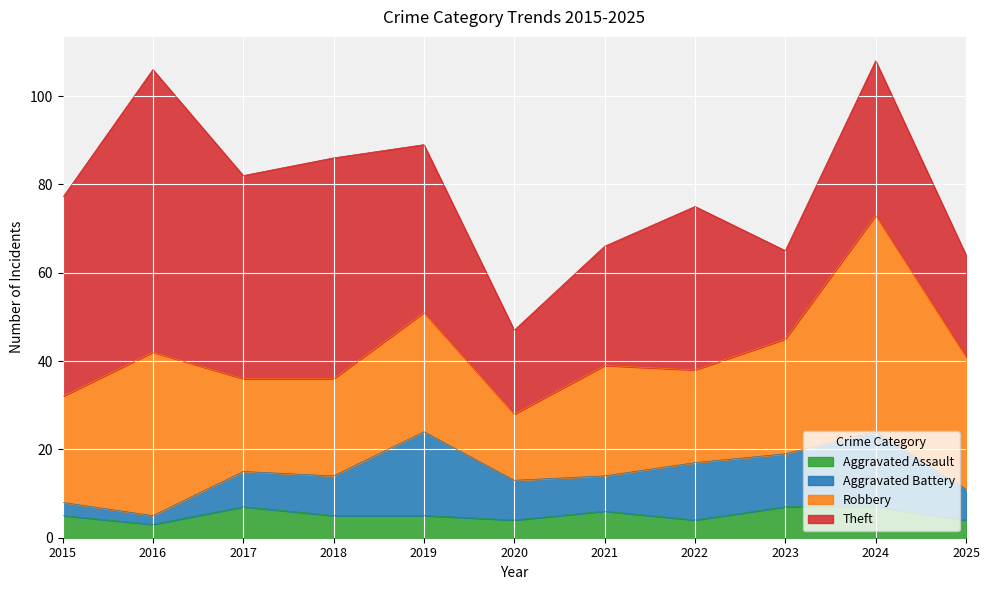

The value of Robbery at 2024 is 66. True or false?

False